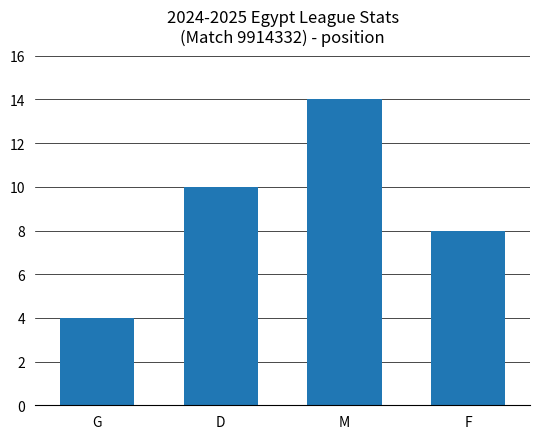

What is the value of the 3rd bar from the left?

14